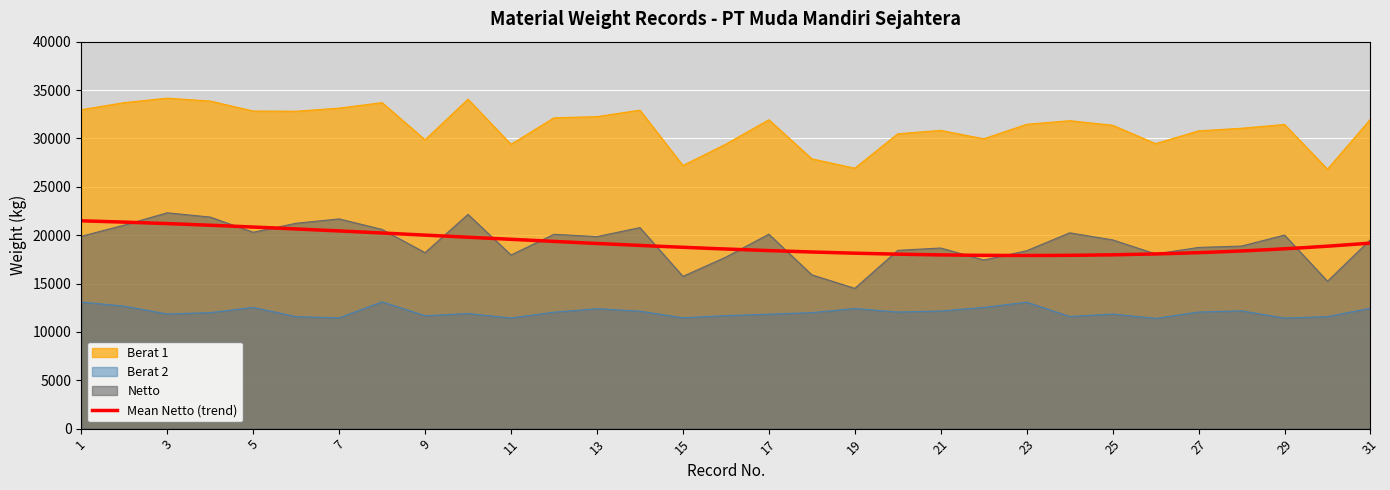

How many values in the Netto series exceed 19540?

15